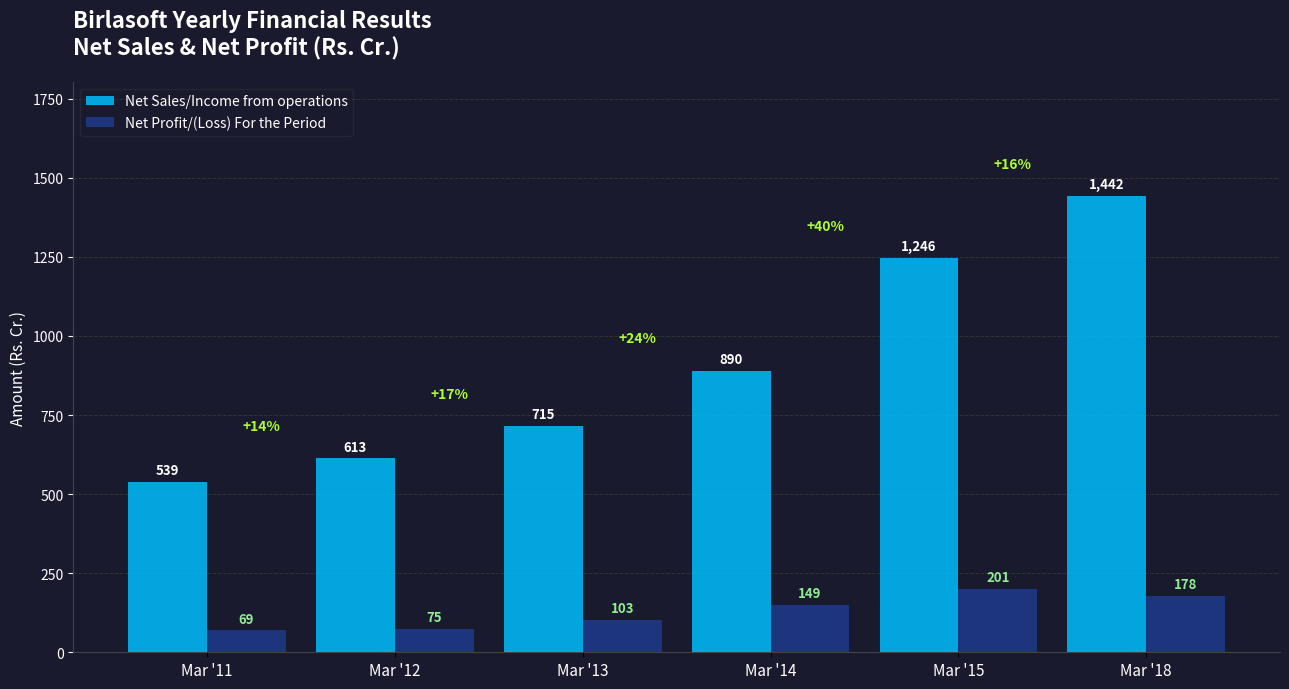

List the labels in order of Net Profit/(Loss) For the Period value, largest first.

Mar '15, Mar '18, Mar '14, Mar '13, Mar '12, Mar '11